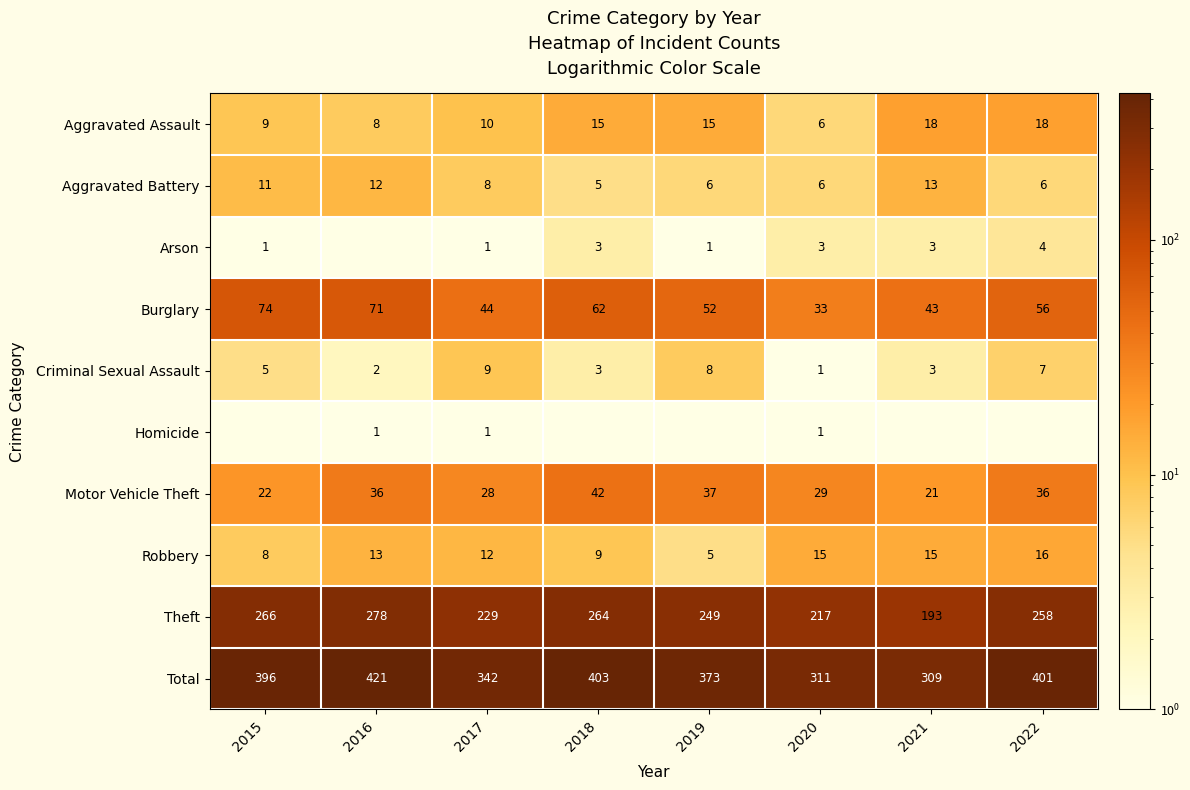

The Aggravated Assault series shows 18.0 at 2021. True or false?

True